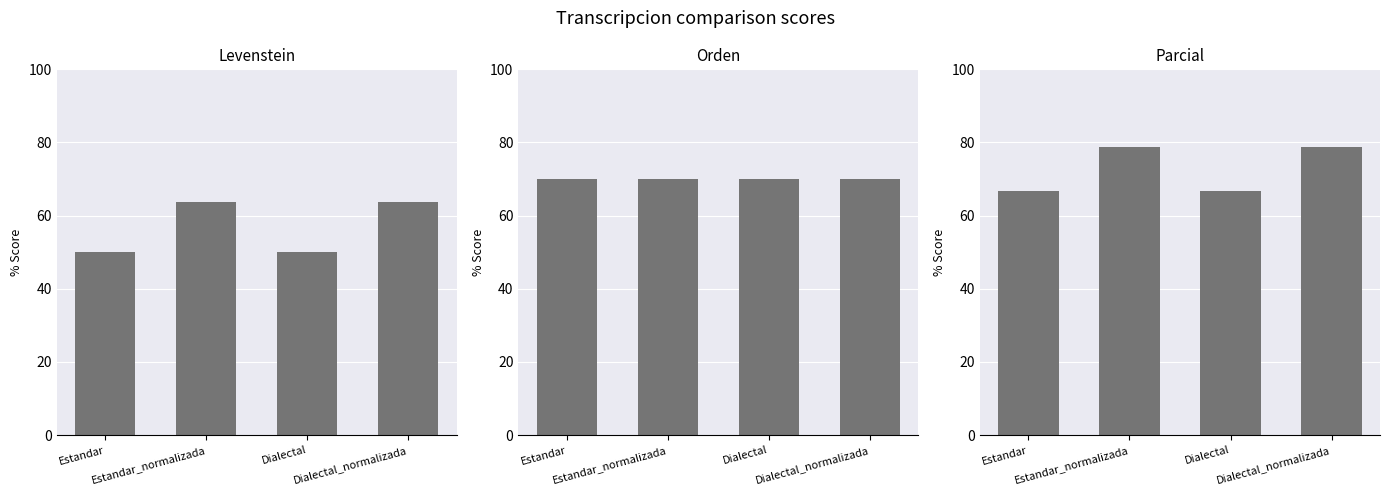

List the series in order of their peak value, highest first.

Parcial, Orden, Levenstein